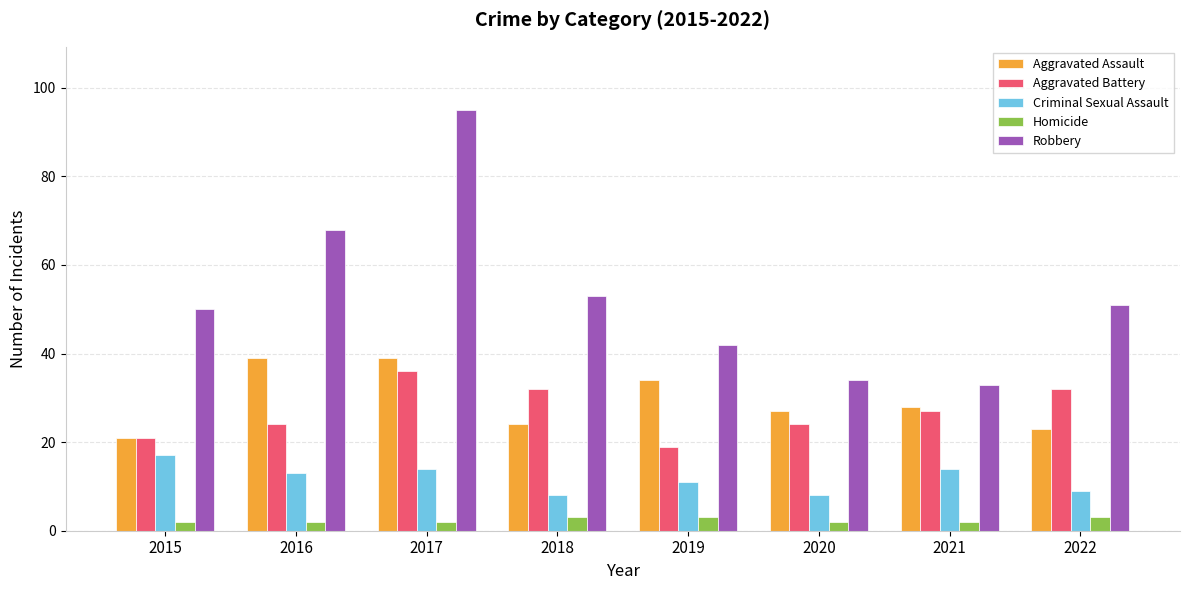

At which category is the sum across all series the highest?

2017